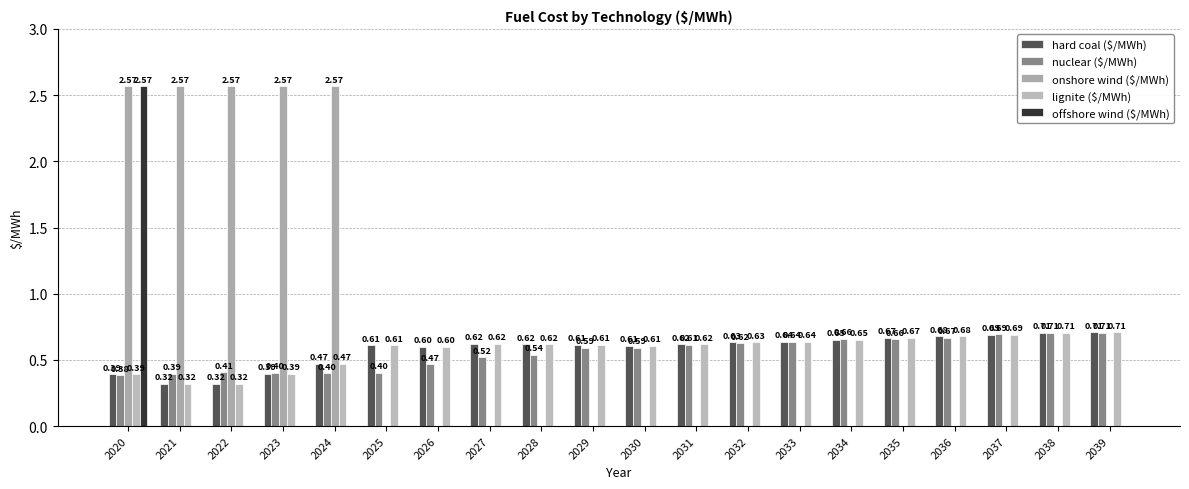

How many series are shown in this chart?

5